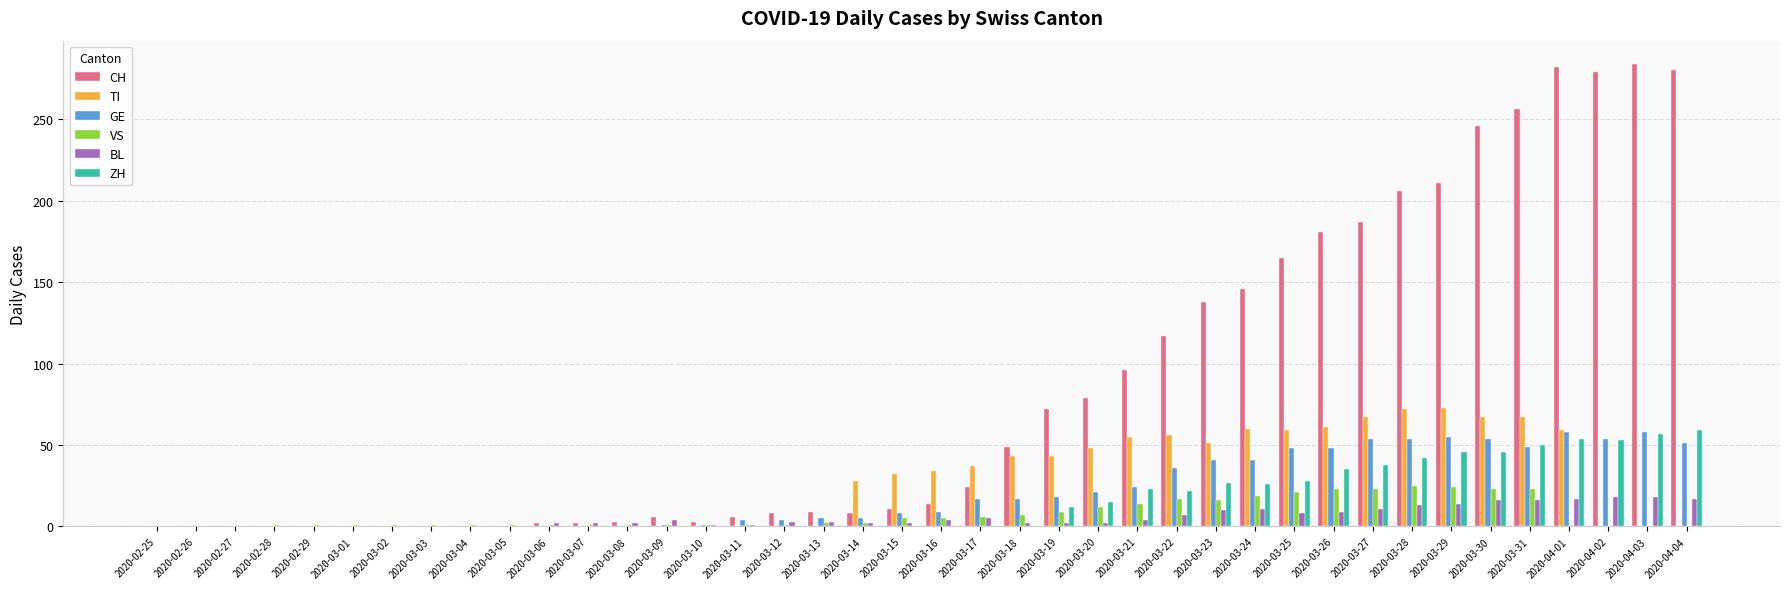

Which series changed the most between 2020-02-28 and 2020-04-03?

CH